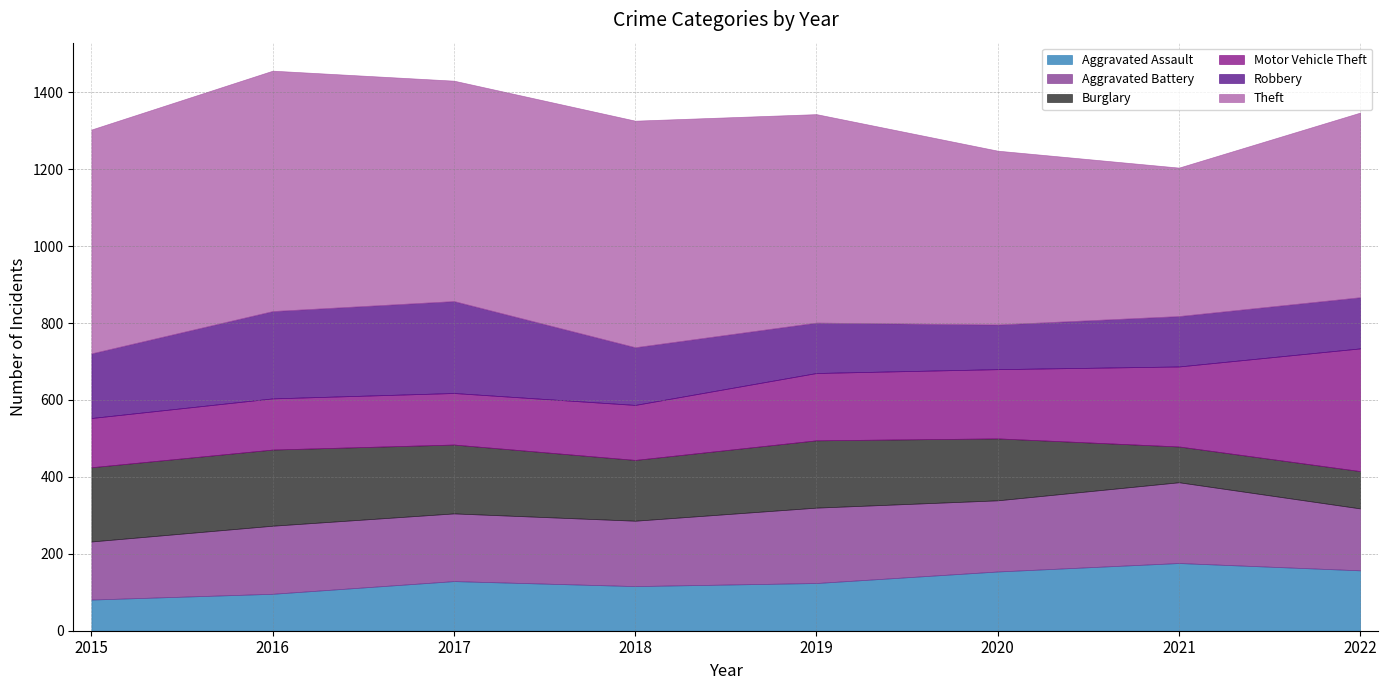

Between 2016 and 2017, which series saw the biggest shift?

Theft